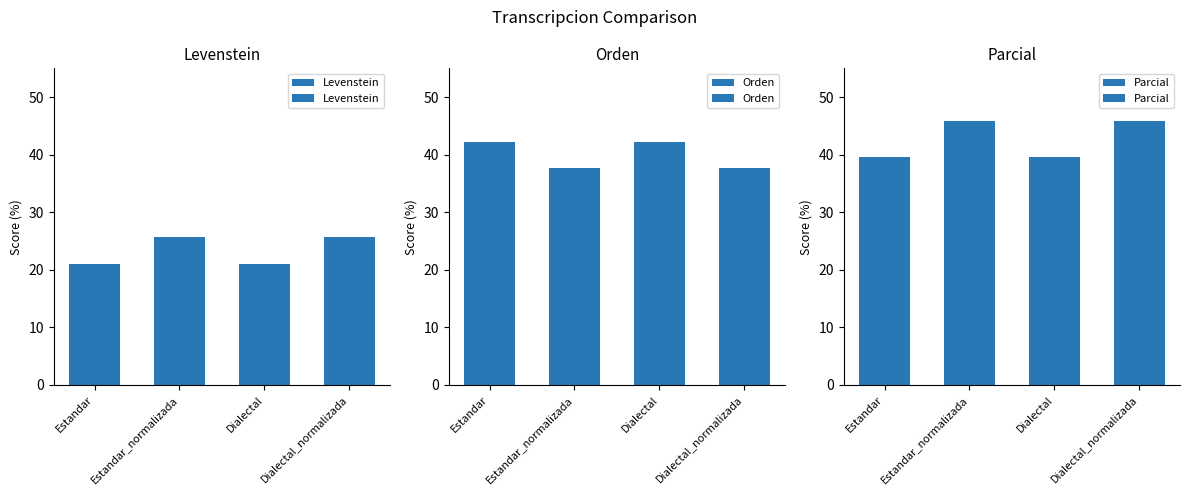

Rank the series at Estandar_normalizada from highest to lowest value.

Parcial, Orden, Levenstein